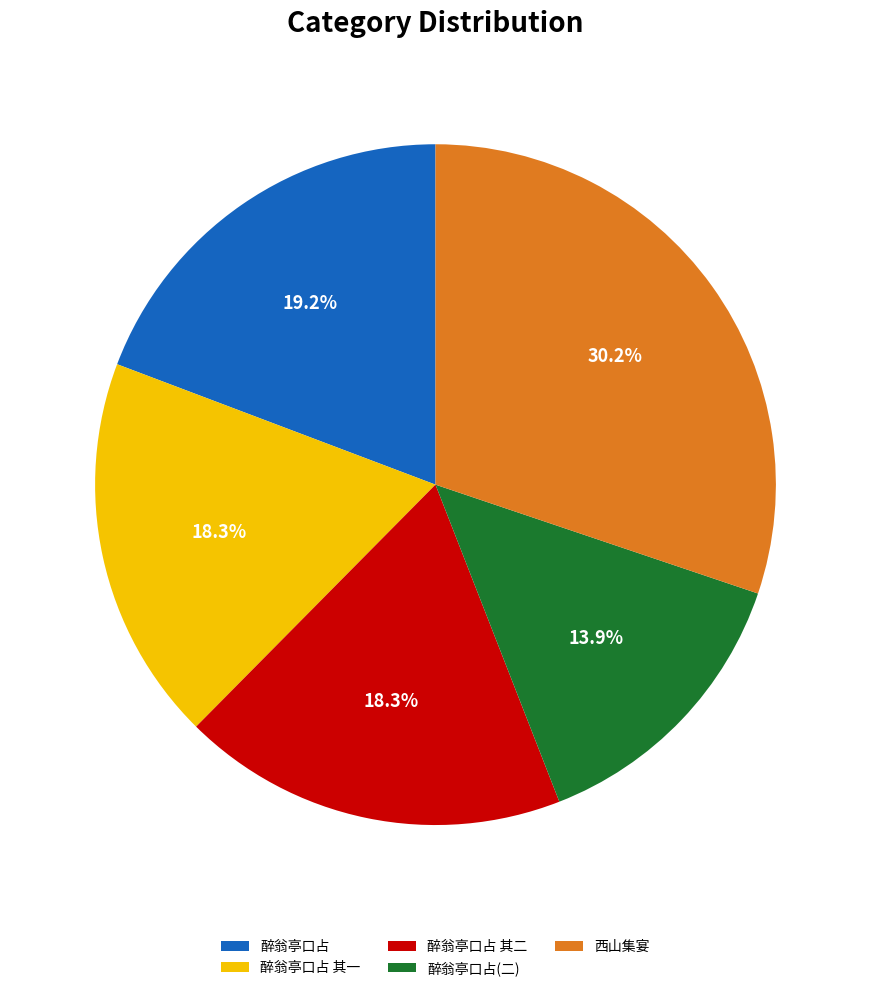

Is there a majority slice in this chart?

No